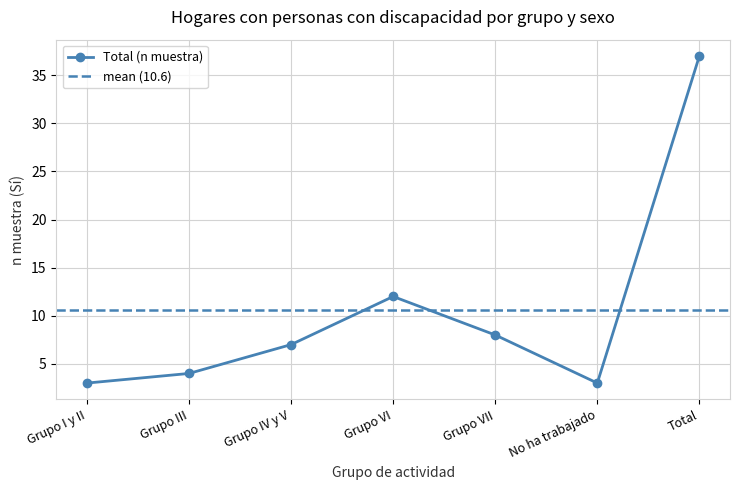

What is the label of the 4th point from the left?

Grupo VI